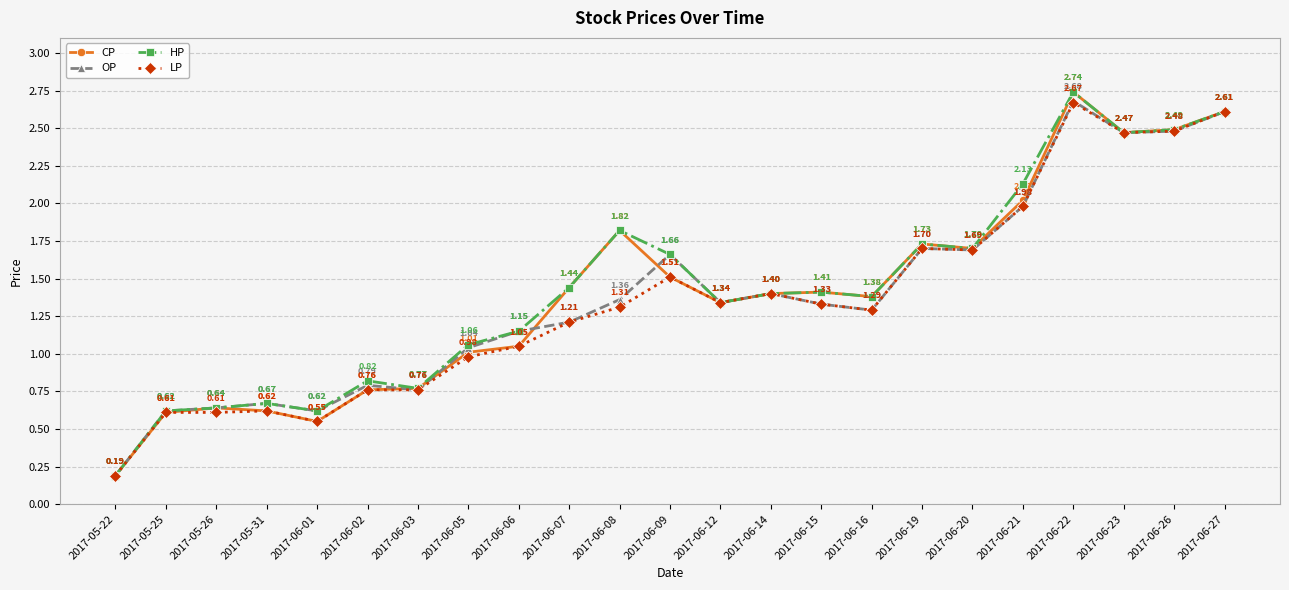

What is the total value across all series at 2017-06-03?

3.1